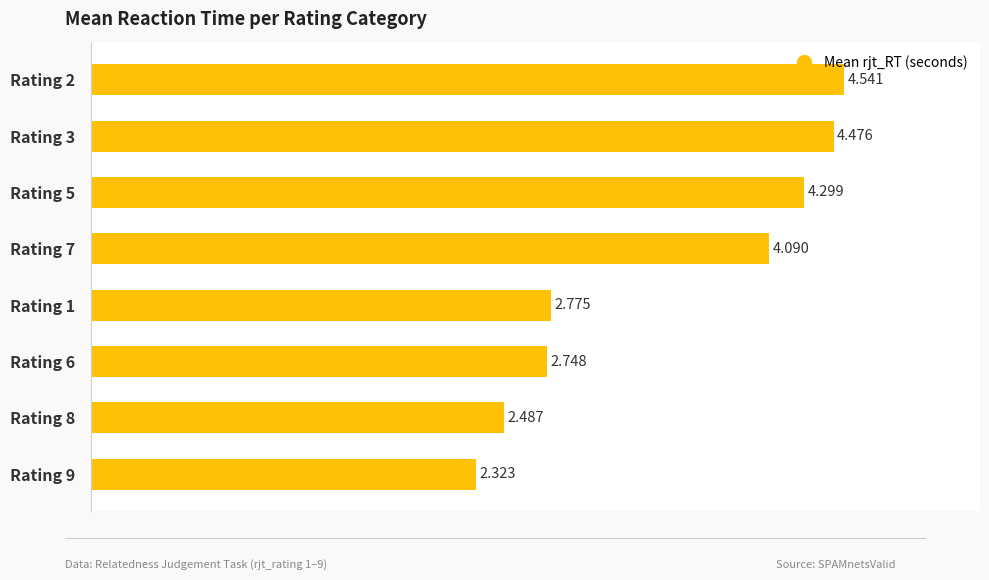

List the labels in order of value, largest first.

Rating 2, Rating 3, Rating 5, Rating 7, Rating 1, Rating 6, Rating 8, Rating 9